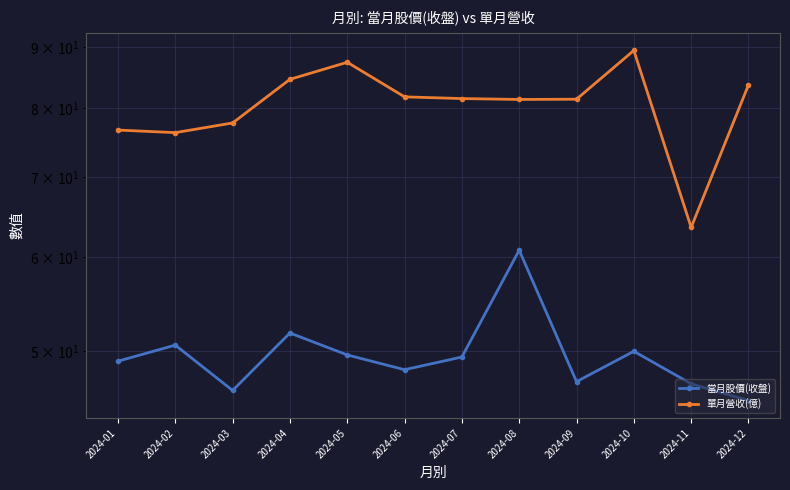

At which category does 單月營收(億) reach its first local peak?

2024-05